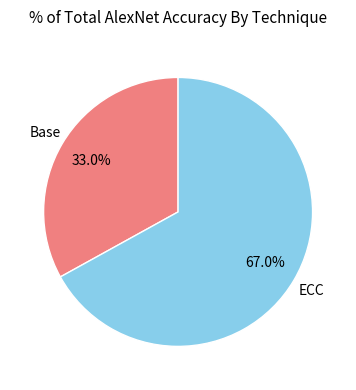

Is there any slice that represents more than half of the pie?

Yes